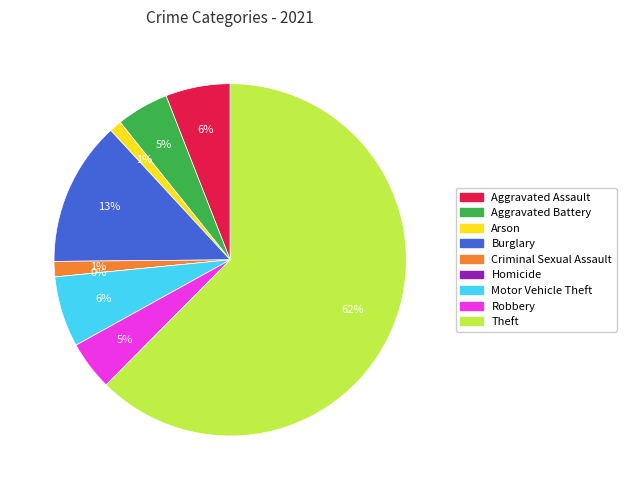

To the nearest percent, what is the combined percentage of Burglary and Arson?

14%